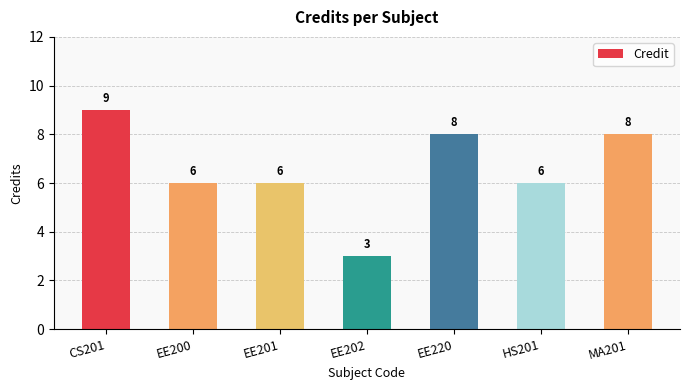

At which label does the data first exceed 6?

CS201